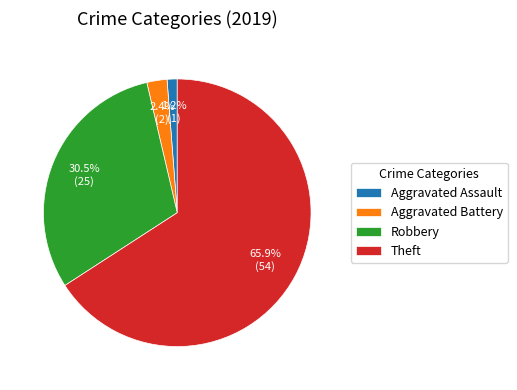

How many segments does this pie chart have?

4